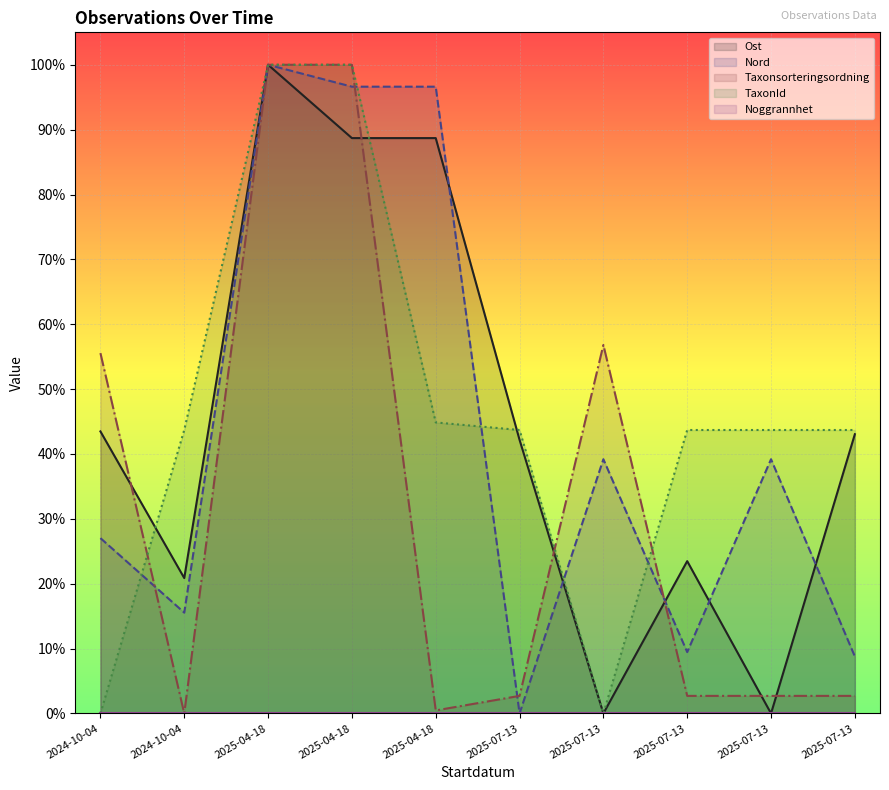

At which category is the sum across all series the highest?

2025-04-18